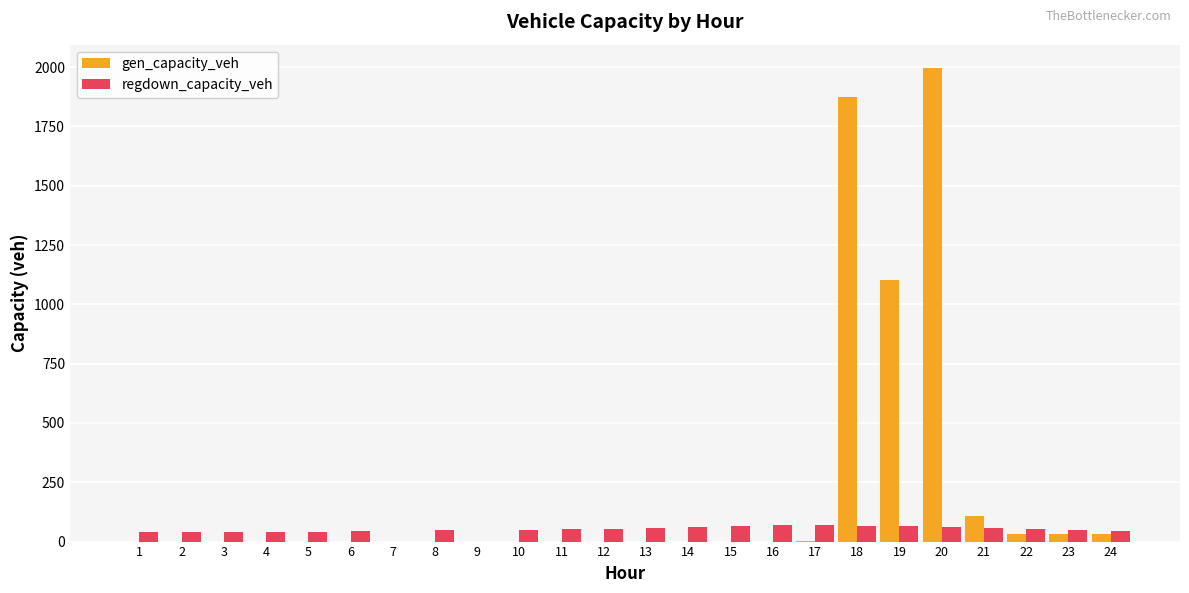

True or false: gen_capacity_veh has a value of 0.0 at 14.

True